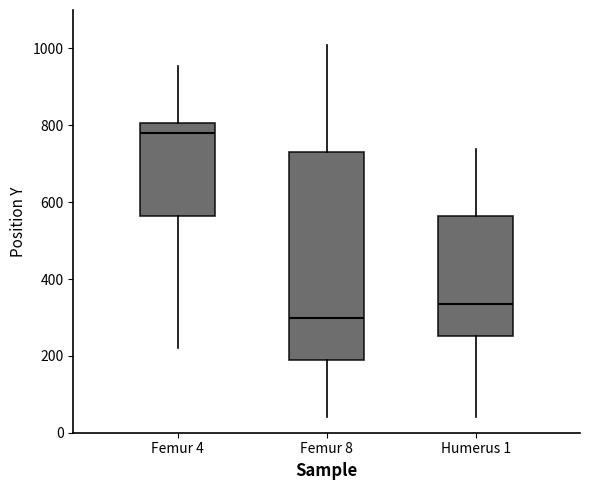

Reading left to right, transcribe this box plot: for each box, give where its median line is, the range the box spans, and where its two whiskers end, as read against the y-axis. The values are not printed on the chart, so give them approximately, as read against the axis.

Femur 4: median 780, box 560 to 800, whiskers 220 to 960
Femur 8: median 300, box 180 to 740, whiskers 40 to 1000
Humerus 1: median 340, box 260 to 560, whiskers 40 to 740